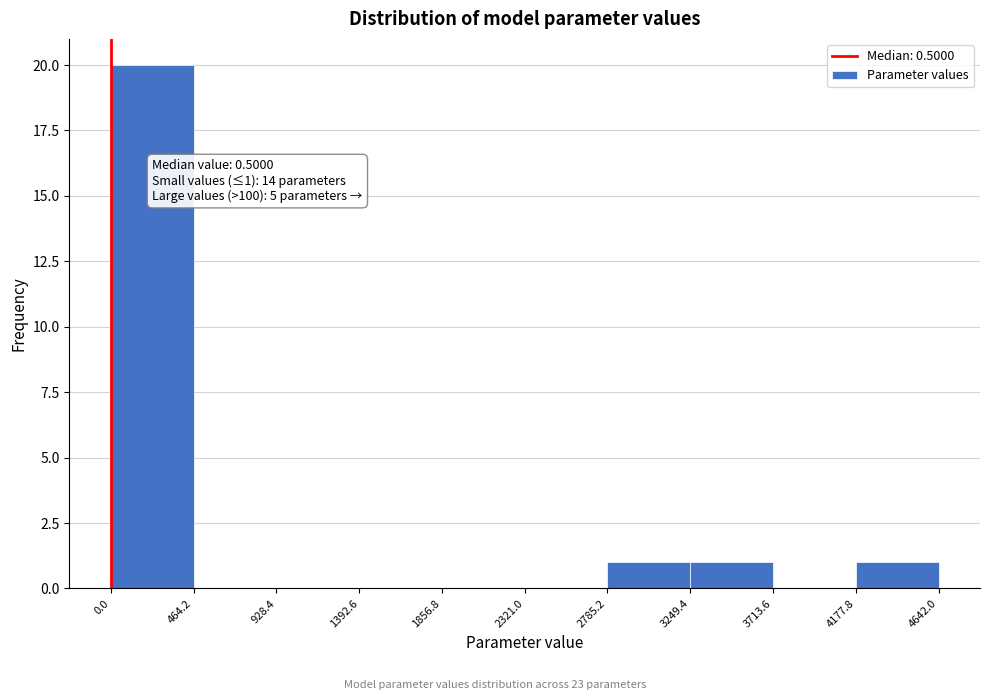

Over which range of the x-axis is the bar tallest?

0.0 to 464.2